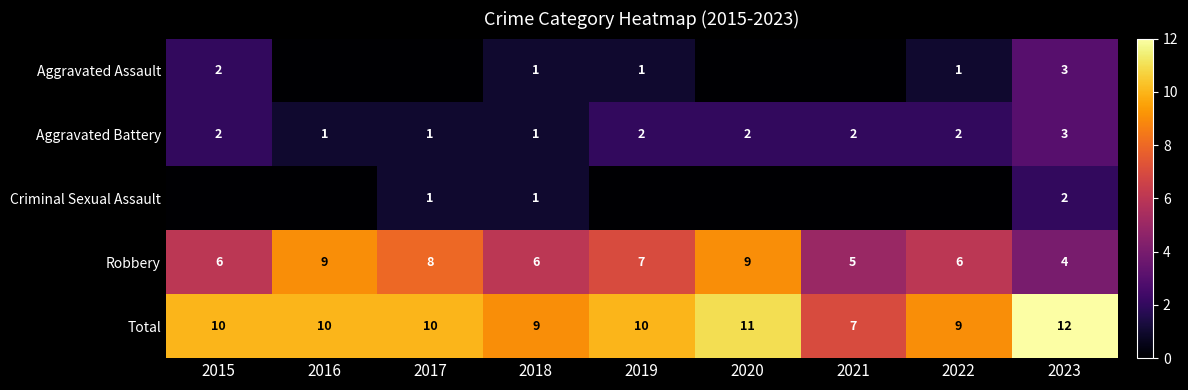

What is the difference between the second highest and second lowest values in the Total series?

2